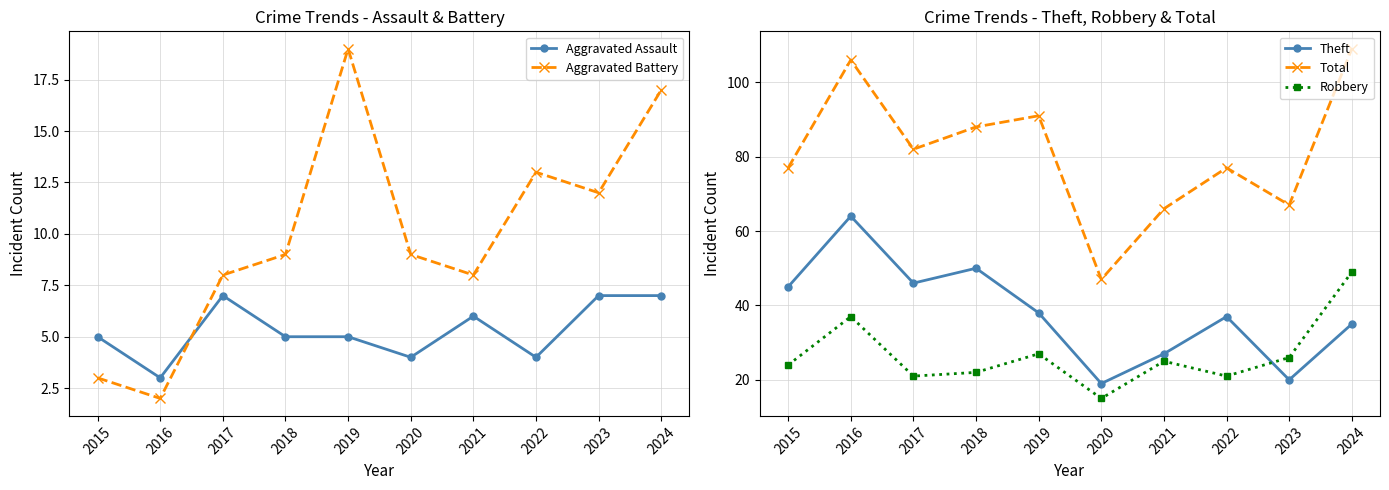

What is the difference between the maximum and minimum values in the Total series?

62